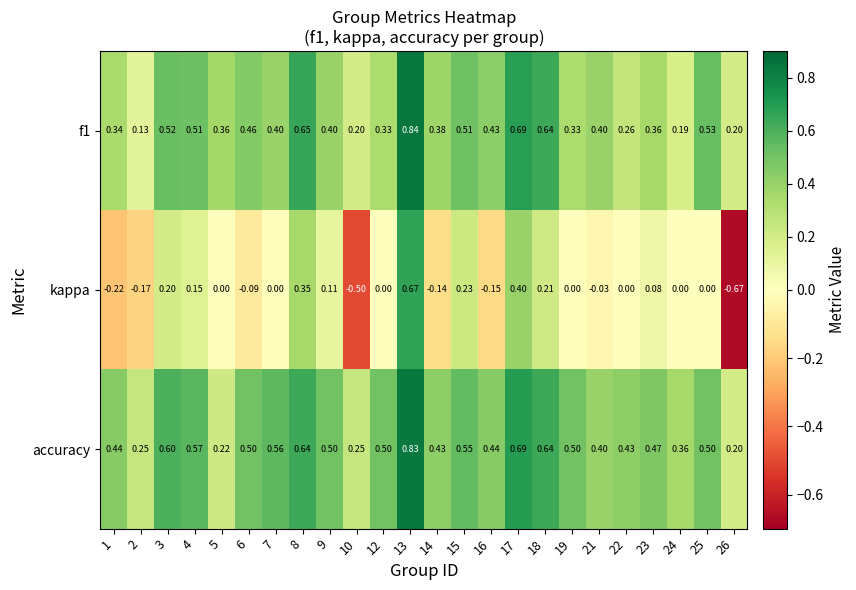

What is the total value across all series at 2?

0.2